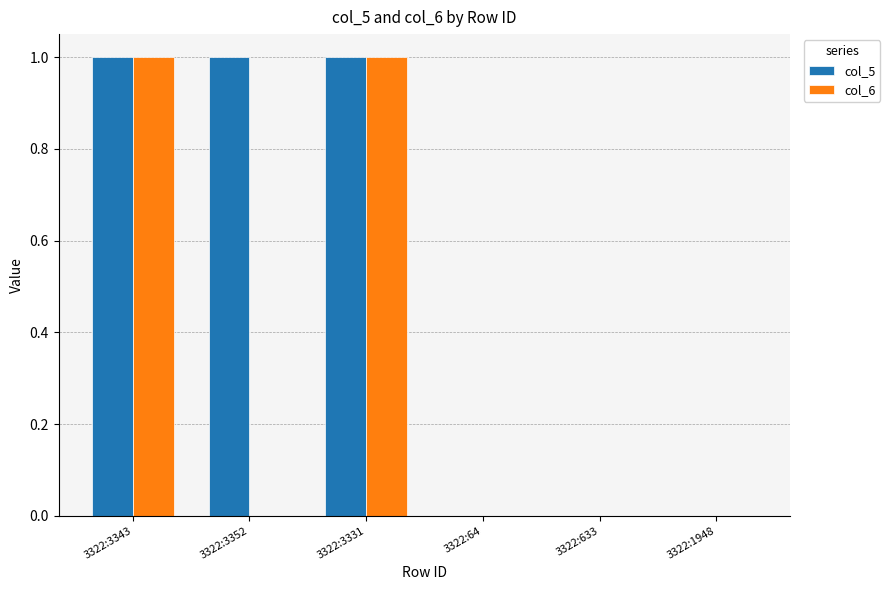

What are all the series names shown in the legend?

col_5, col_6